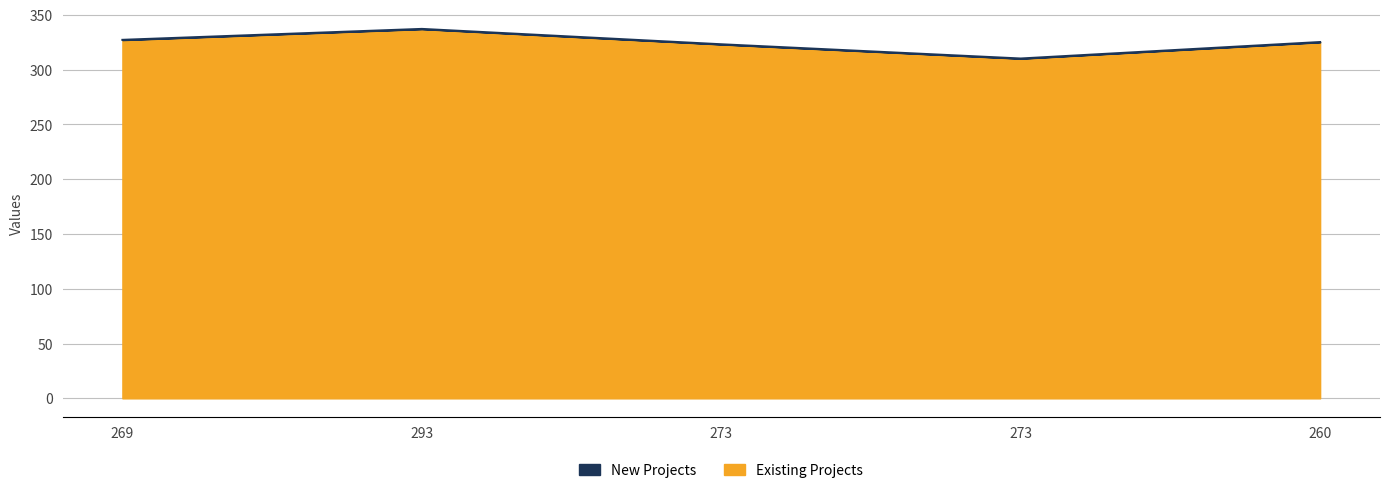

What is the difference between the second highest and minimum values?

17.0